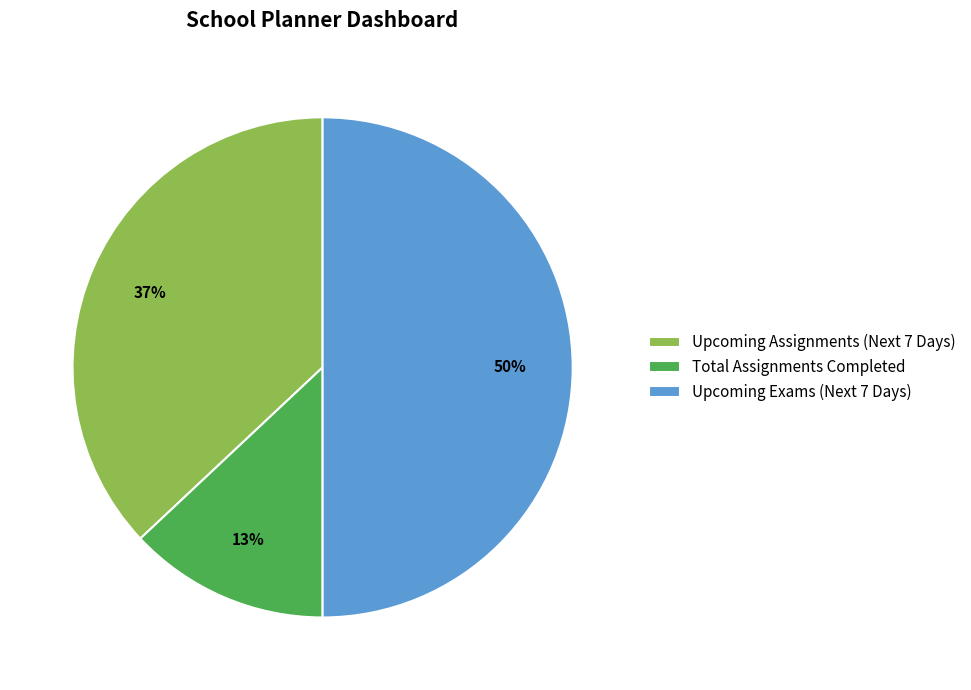

Count the number of slices in the pie.

3